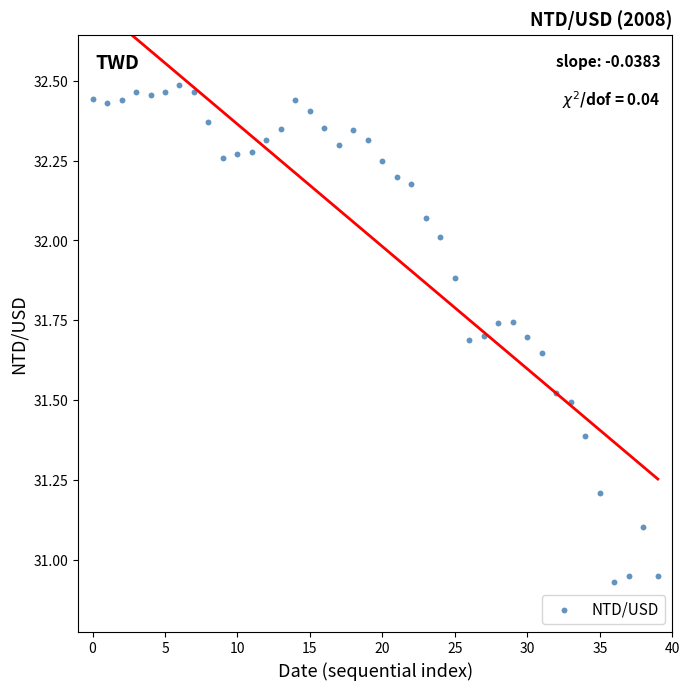

What is the range of Y values (max minus min)?

1.6